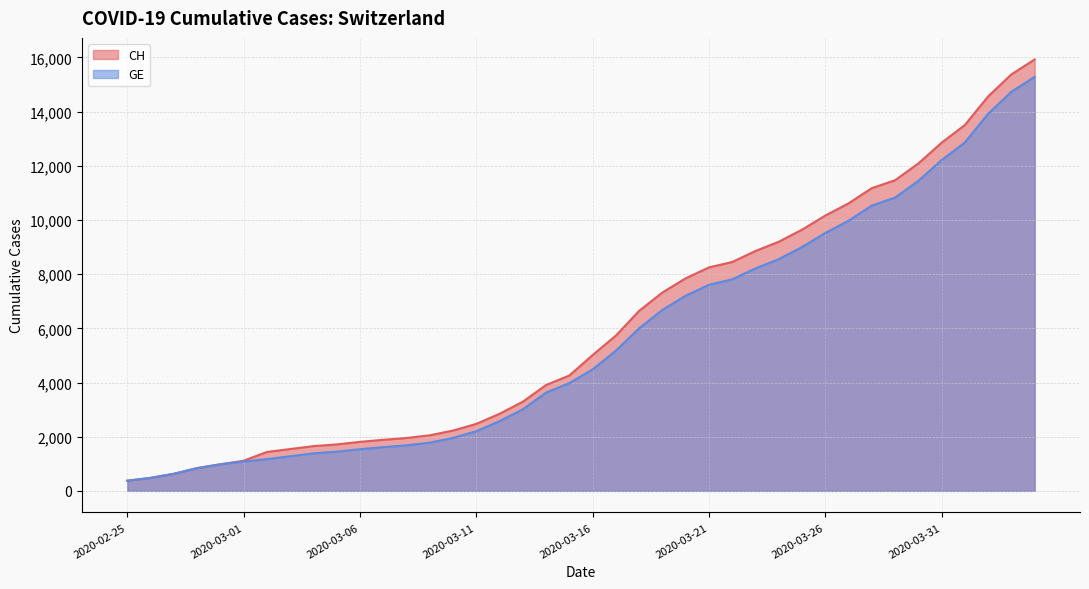

How many values in the CH series exceed 5012?

19